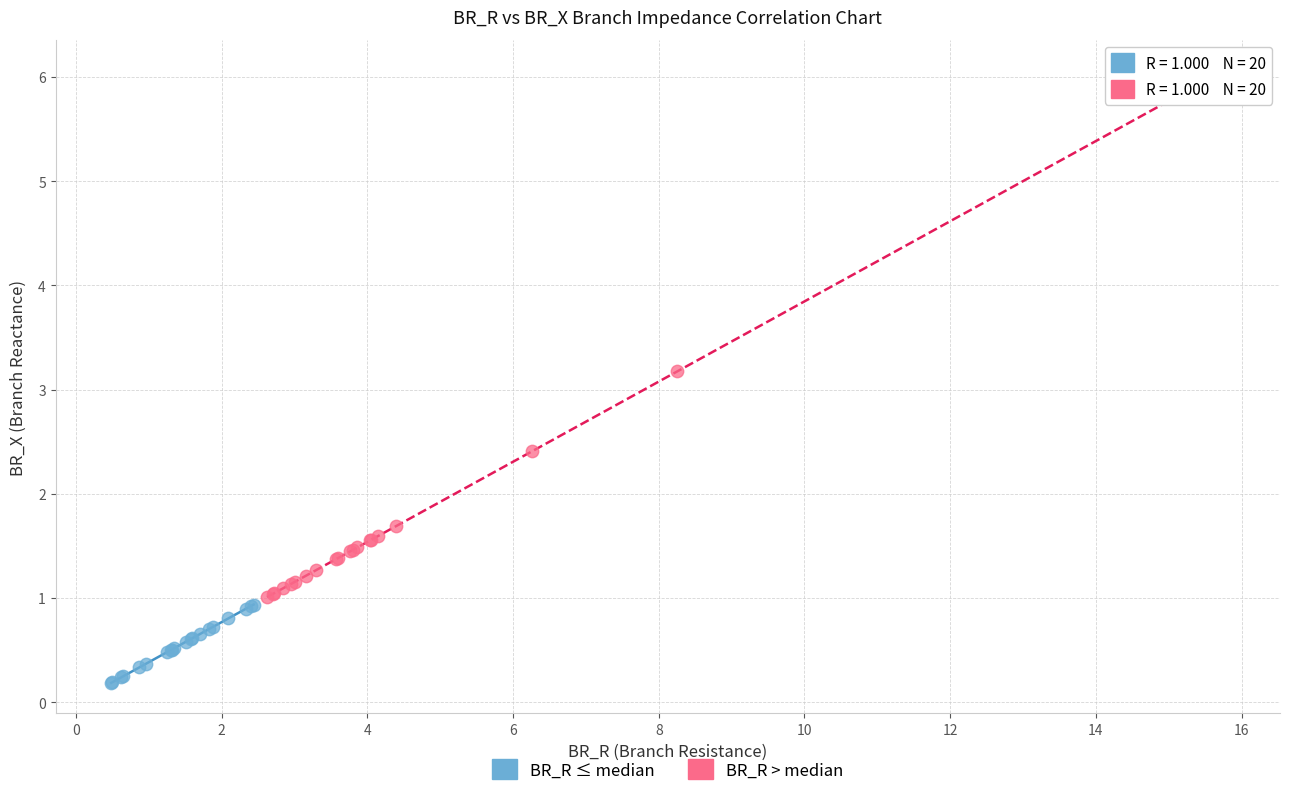

Which series has the widest spread of Y values?

BR_R > median